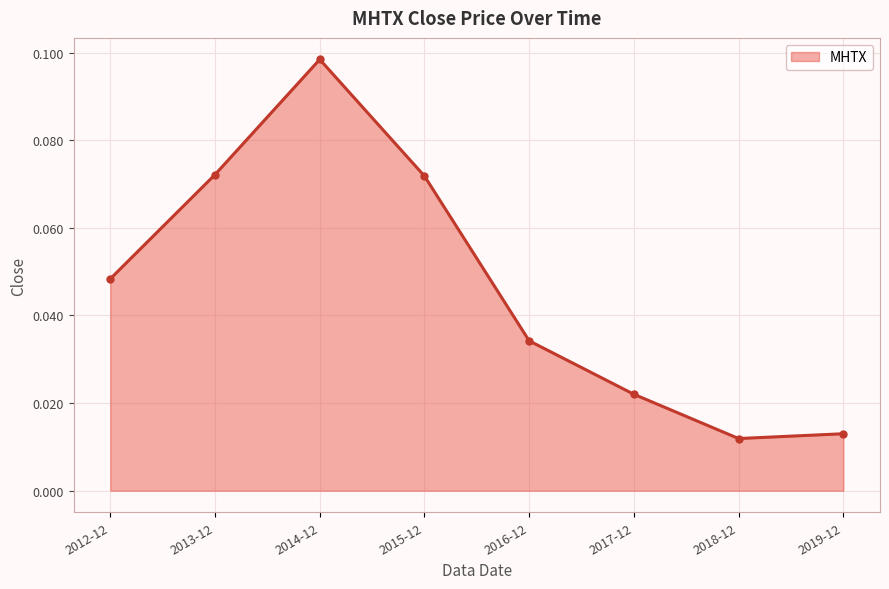

Which has a higher value, 2014-12 or 2012-12?

2014-12